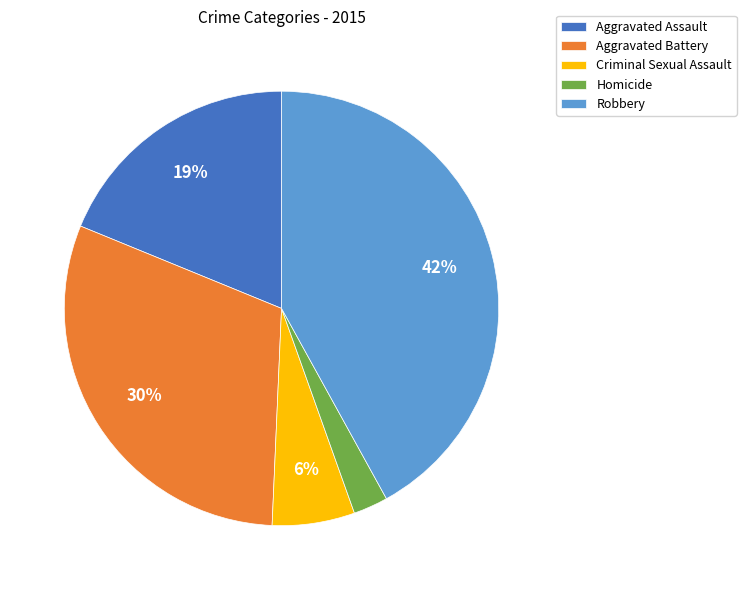

Is the sum of Robbery and Criminal Sexual Assault greater than half?

No